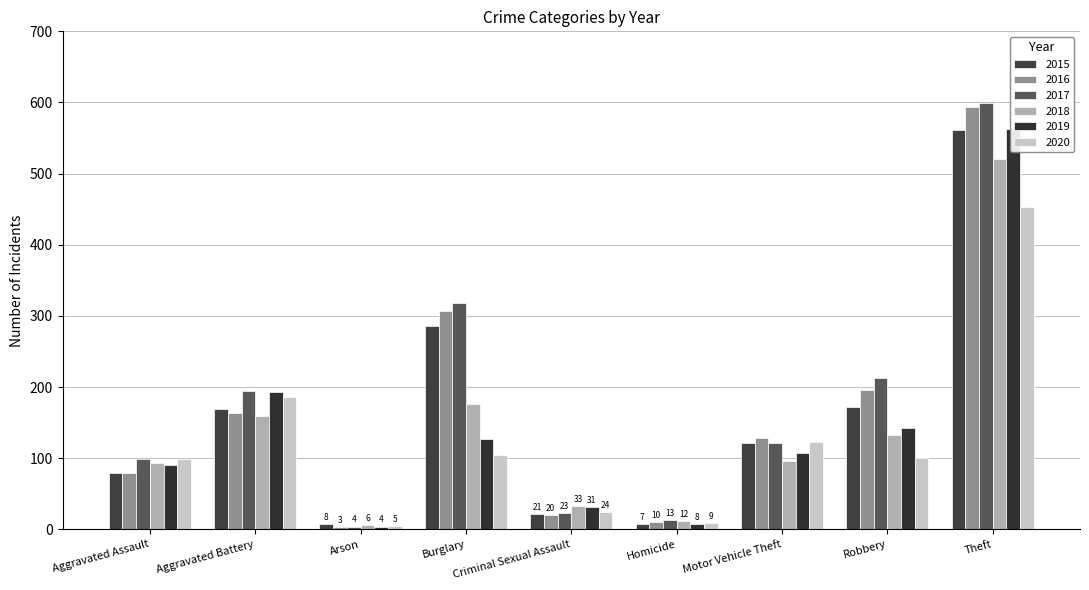

Between Criminal Sexual Assault and Homicide, which series saw the biggest shift?

2019